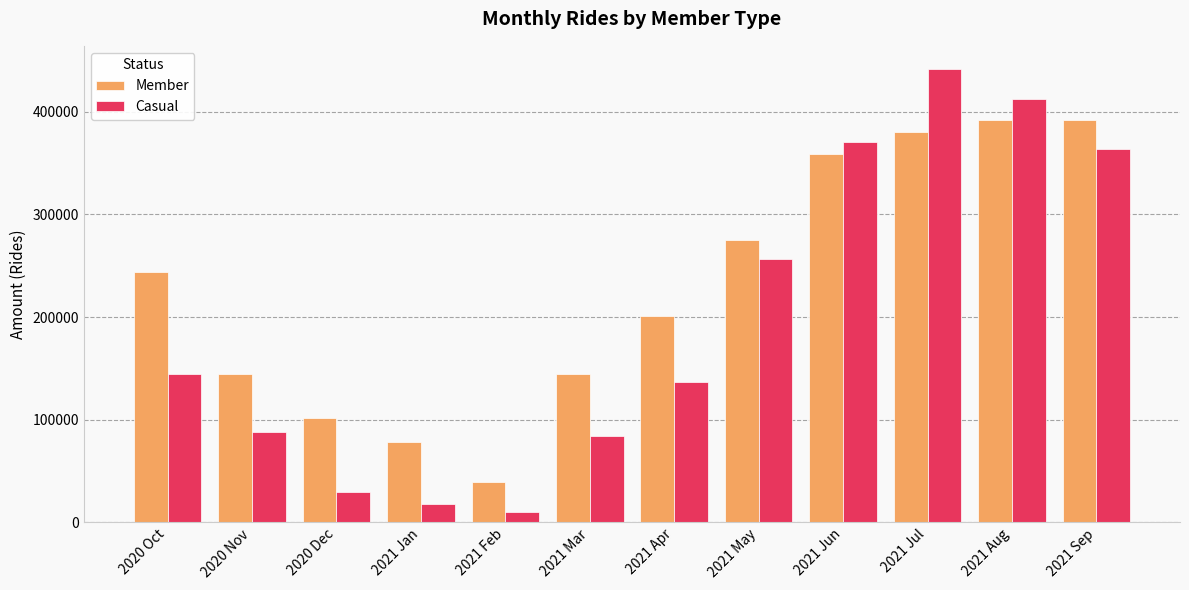

How many distinct data groups are displayed?

2